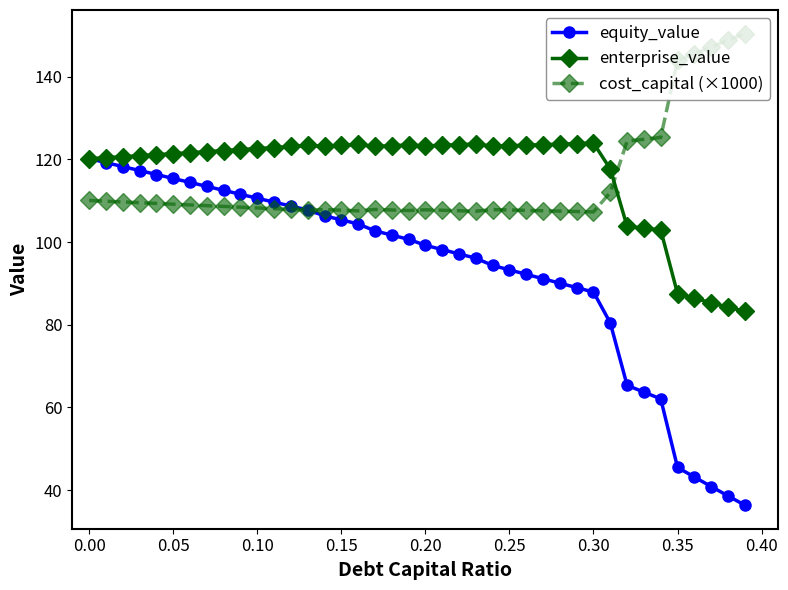

Which series has the widest spread of values?

equity_value